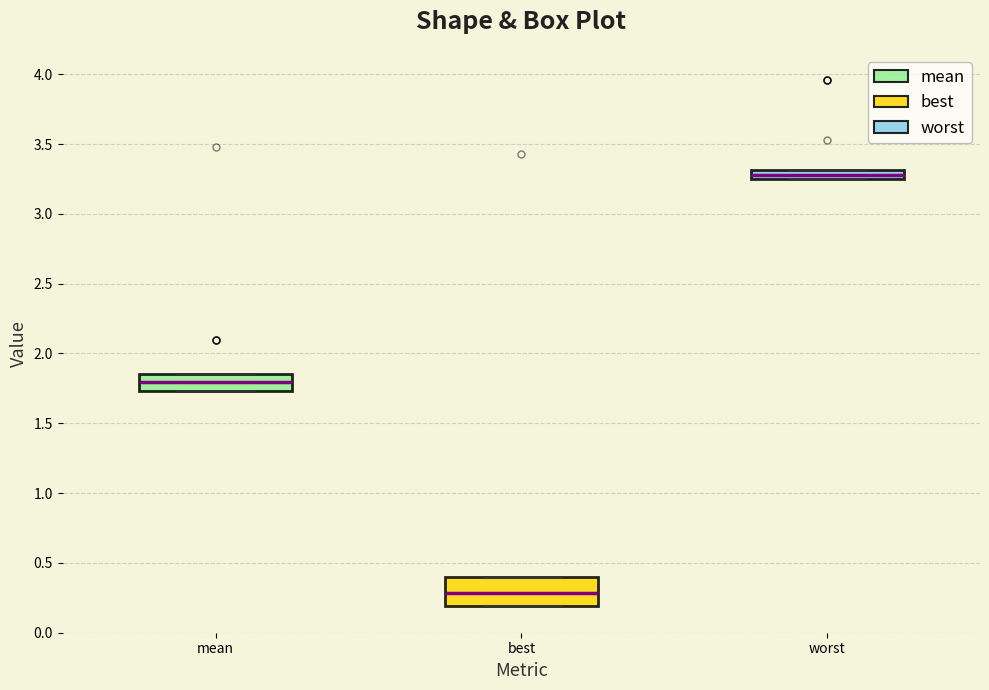

Where does the median line of the box for mean sit on the y-axis? The values are not printed on the chart, so give them approximately, as read against the axis.

1.80